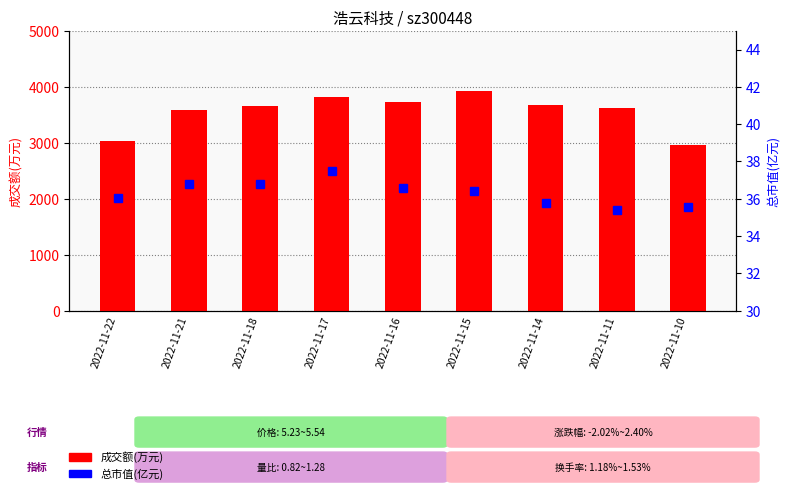

Is the value of 成交额(万元) at 2022-11-22 greater than the value of 总市值(亿元) at 2022-11-15?

Yes